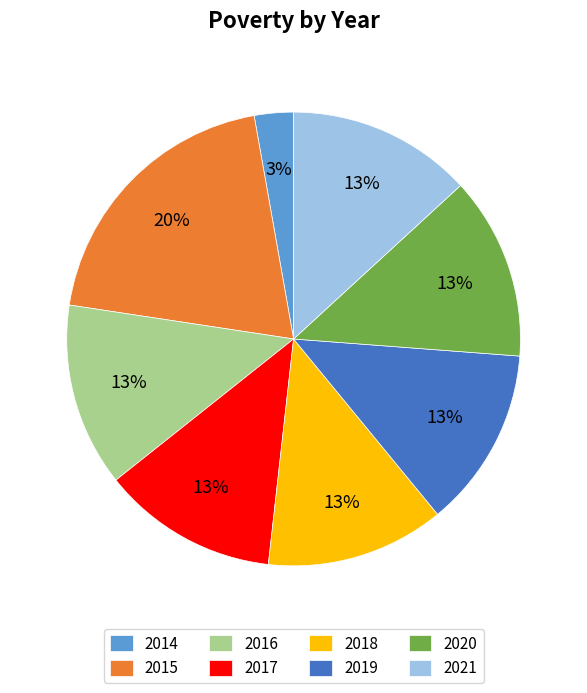

Approximately how many times larger is the value at 2018 compared to 2017?

1.0